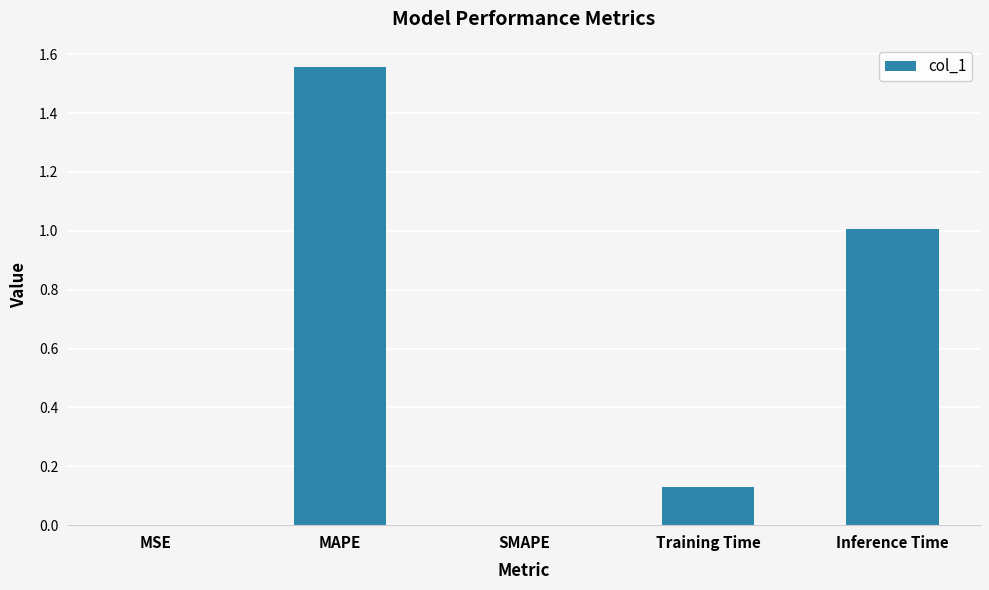

Which category has the highest value across all series?

MAPE